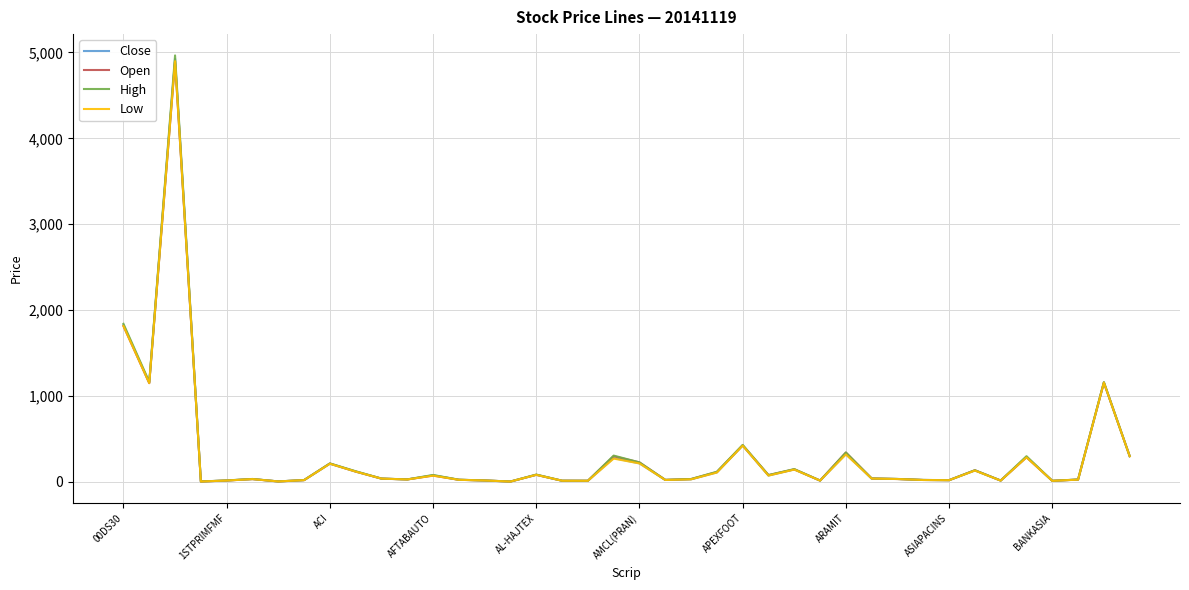

What is the highest value of the High series?

4965.7